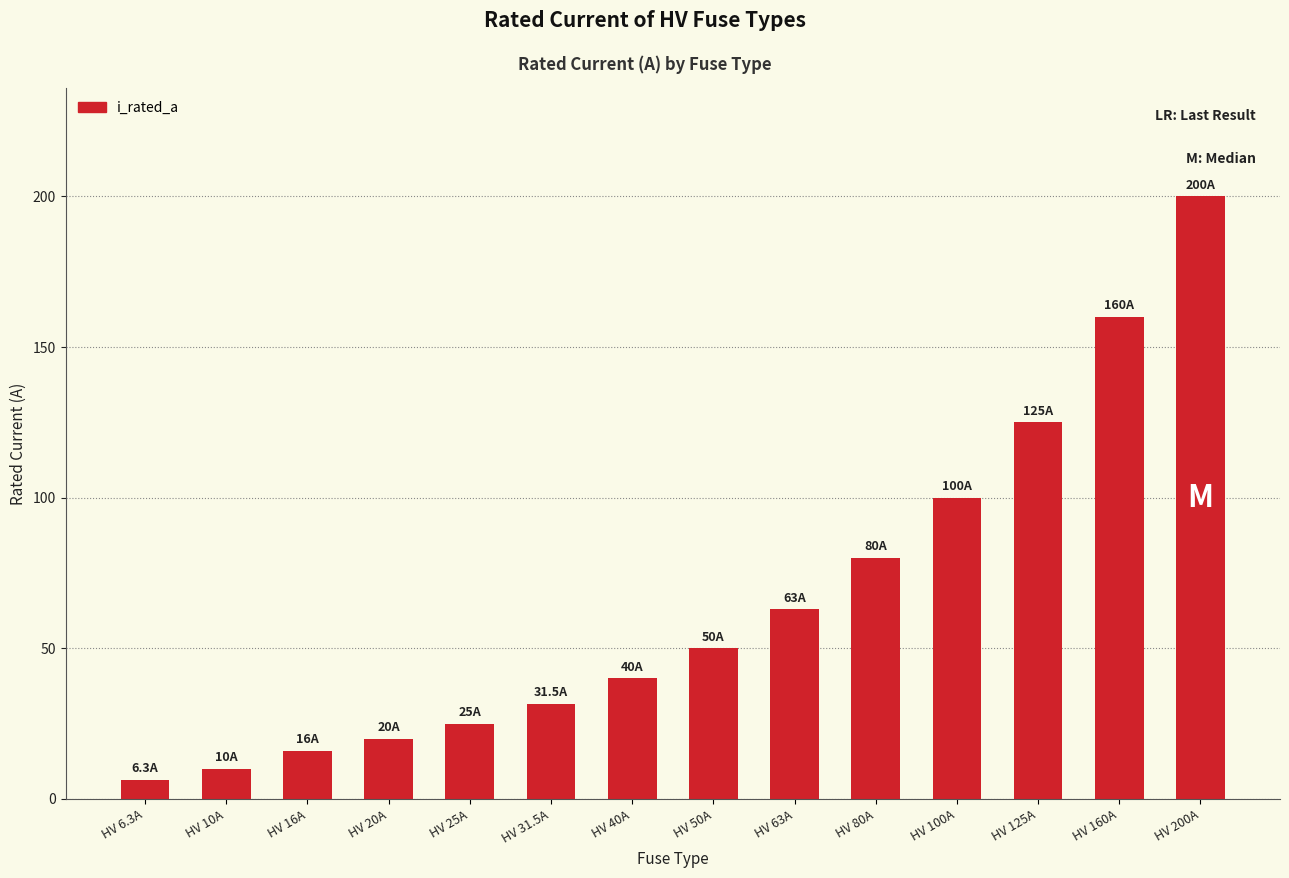

Reading left to right, what are all the values shown in this chart?

HV 6.3A=6.3	HV 10A=10.0	HV 16A=16.0	HV 20A=20.0	HV 25A=25.0	HV 31.5A=31.5	HV 40A=40.0	HV 50A=50.0	HV 63A=63.0	HV 80A=80.0	HV 100A=100.0	HV 125A=125.0	HV 160A=160.0	HV 200A=200.0